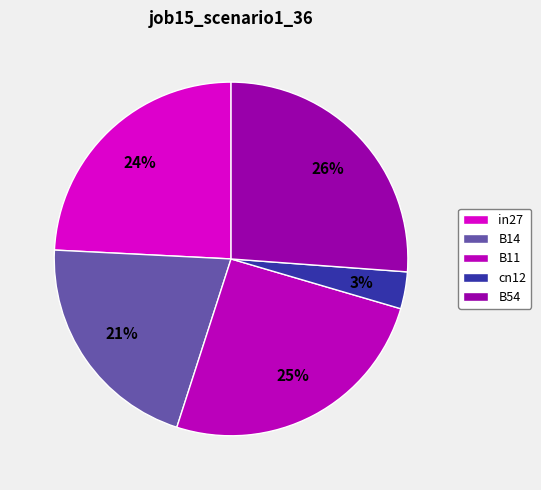

What percentage is the in27 slice, to the nearest percent?

24%